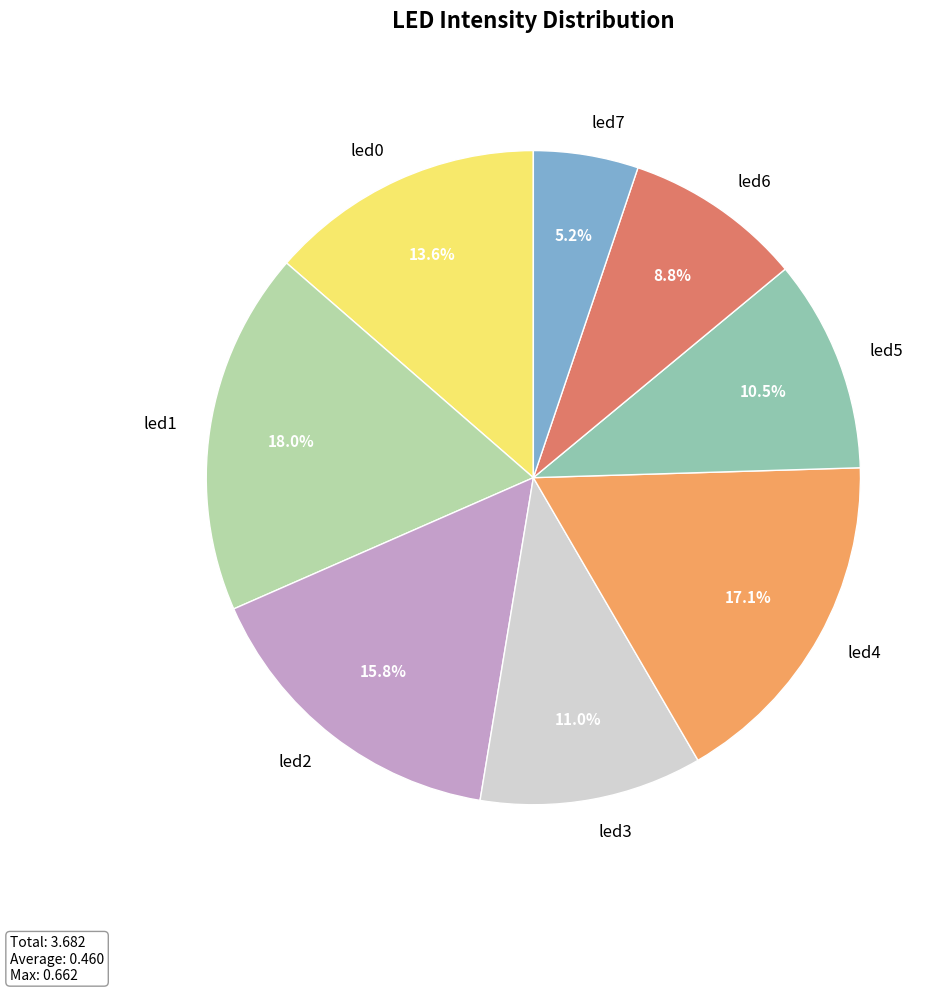

What is the total percentage of led5 and led7?

15.7%